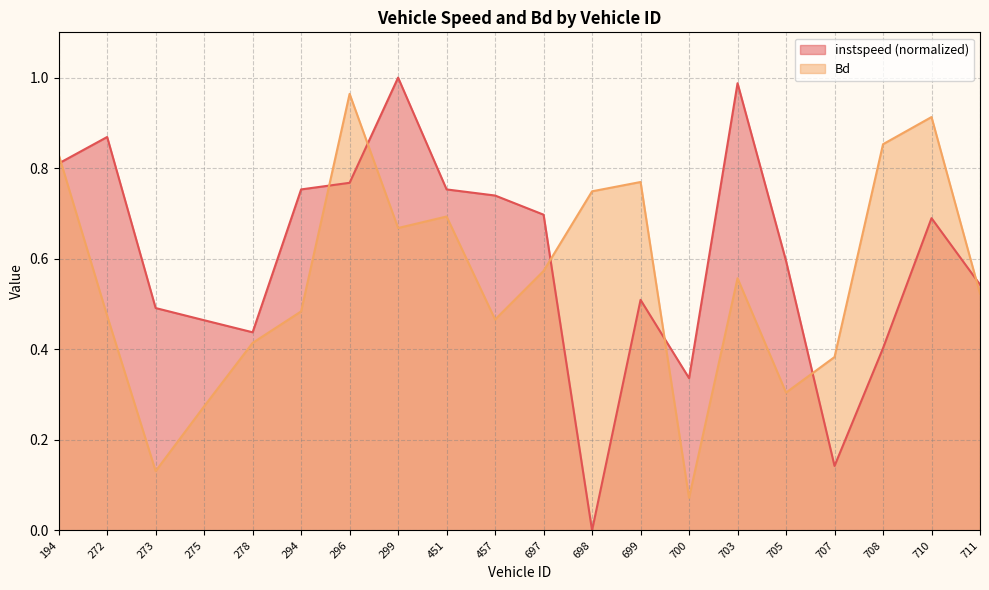

What is the label of the 4th point from the right?

707.0